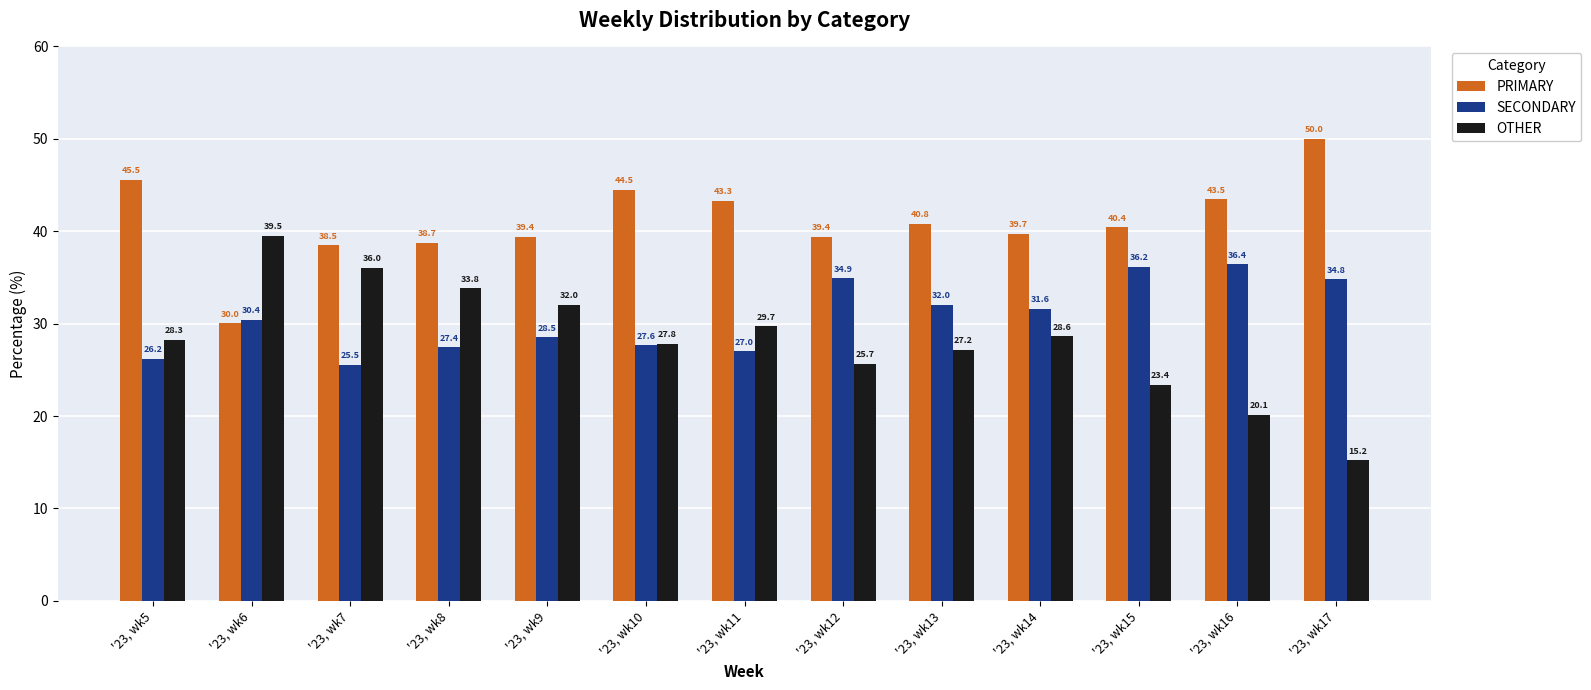

Where does the OTHER series first go above 28?

'23, wk5